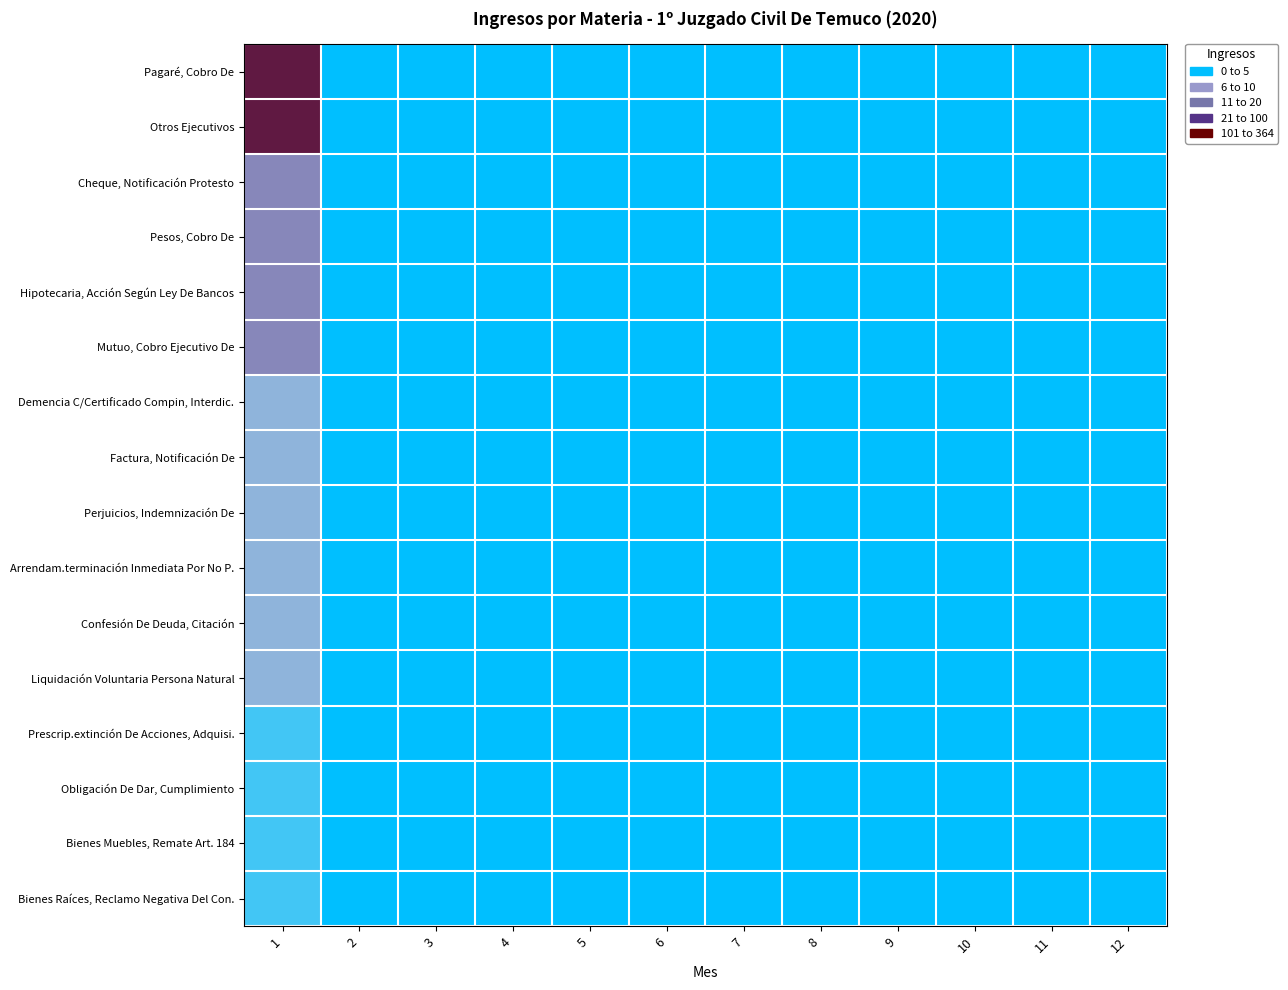

Which has a higher value, 10 or 5?

10